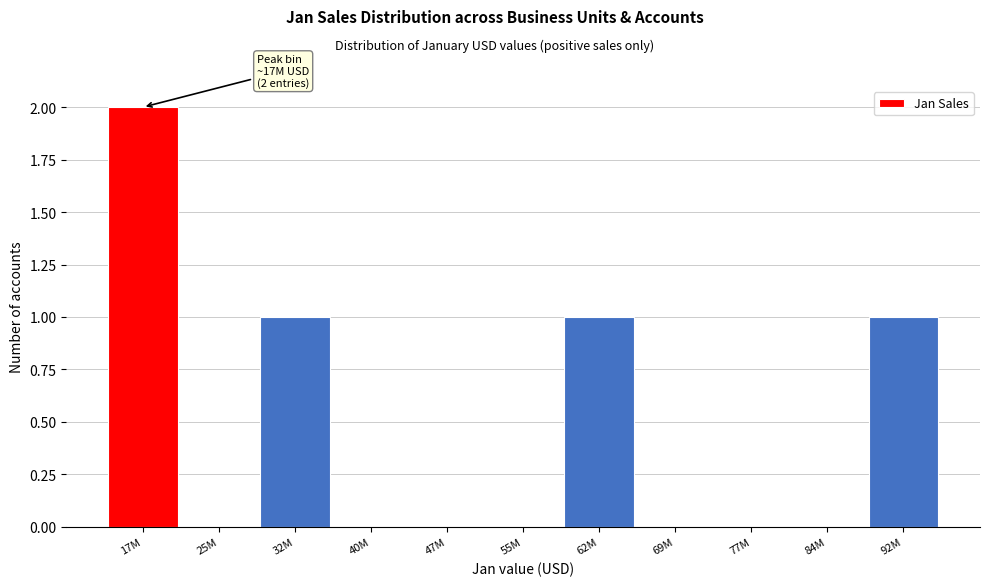

Reading right to left, transcribe all the data shown in this chart.

92M=1	84M=0	77M=0	69M=0	62M=1	55M=0	47M=0	40M=0	32M=1	25M=0	17M=2